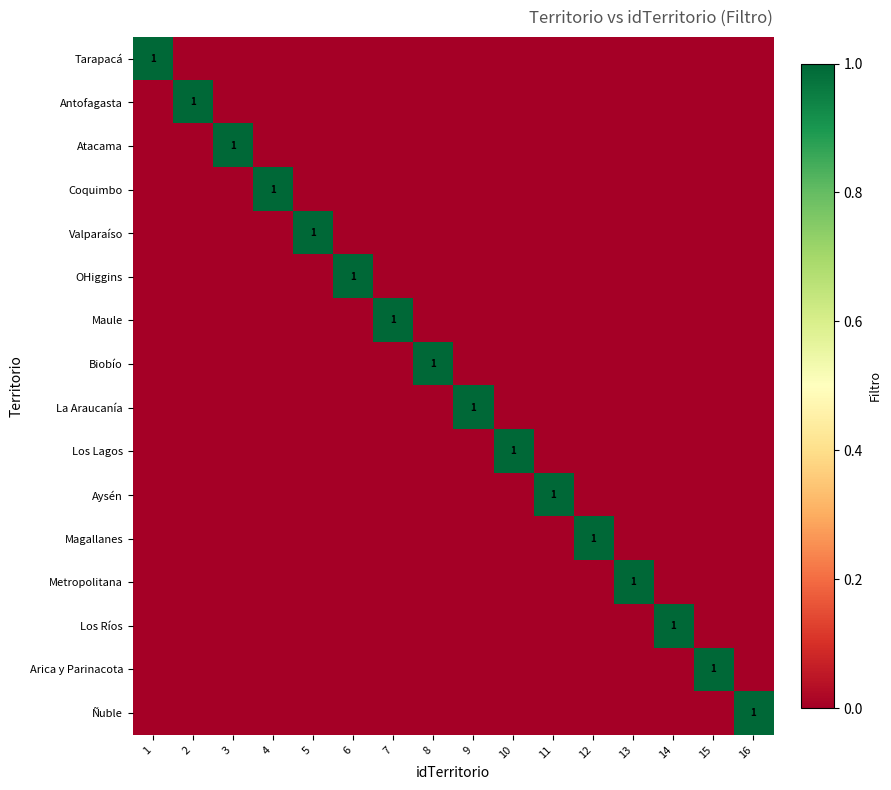

Is it true that La Araucanía equals 0 at 15?

True